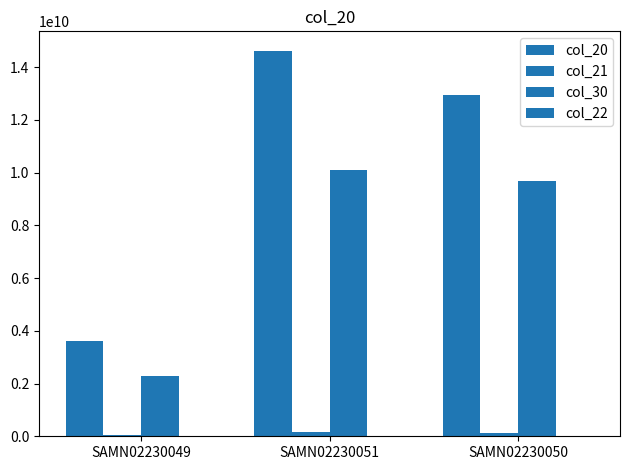

Is it true that col_20 equals 20425135068 at SAMN02230051?

False